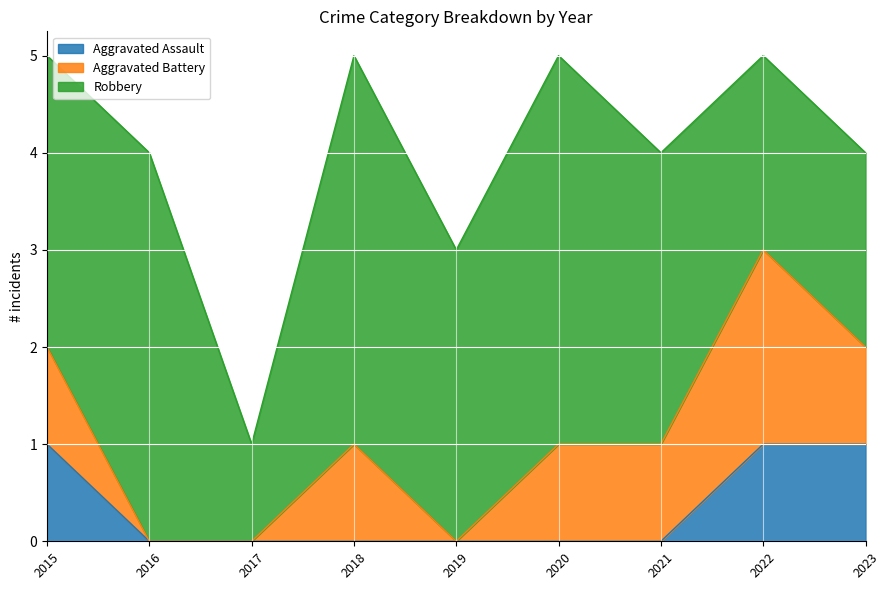

Is the value of Aggravated Assault at 2019 greater than the value of Aggravated Battery at 2021?

No